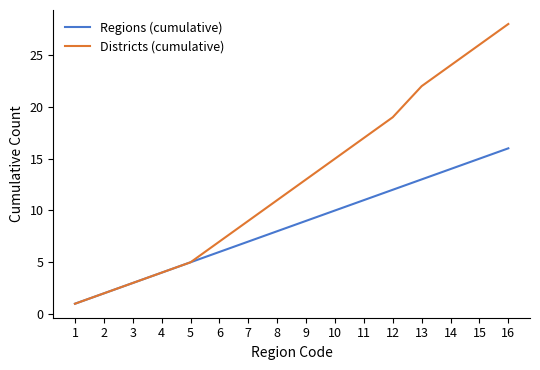

What is the maximum value for Regions (cumulative)?

16